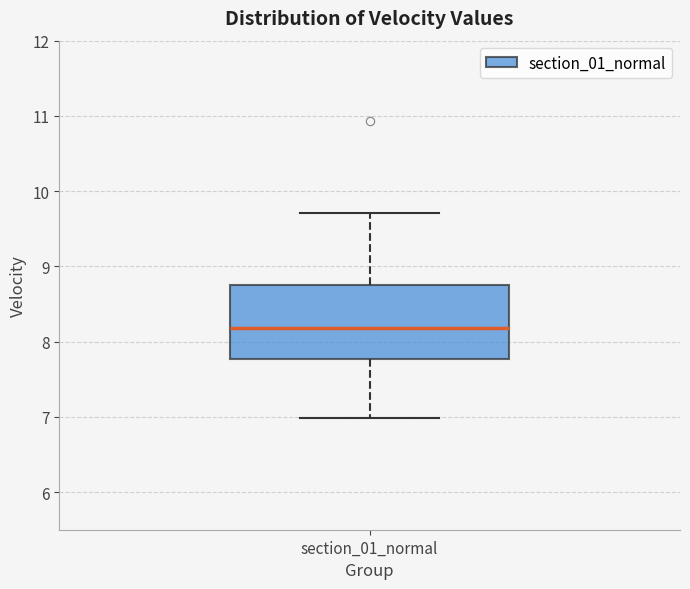

Read this box plot against the y-axis: the position of the median line, the range covered by the box, and the ends of both whiskers. The values are not printed on the chart, so give them approximately, as read against the axis.

median 8.2, box 7.8 to 8.8, whiskers 7.0 to 9.7